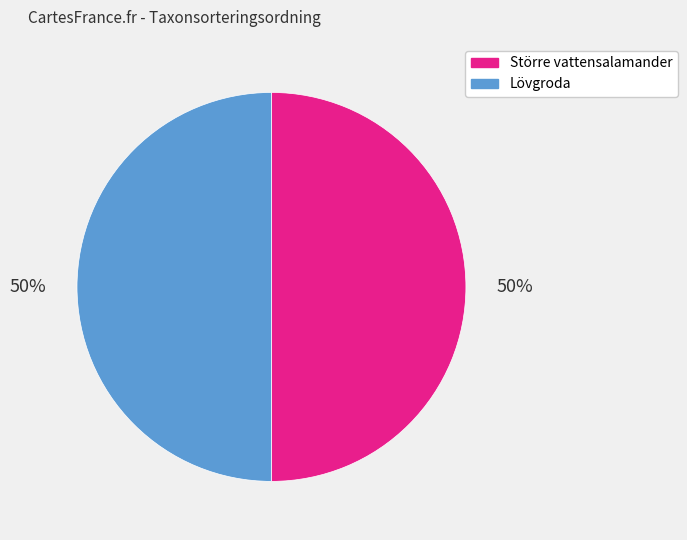

How many slices are in this pie chart?

2